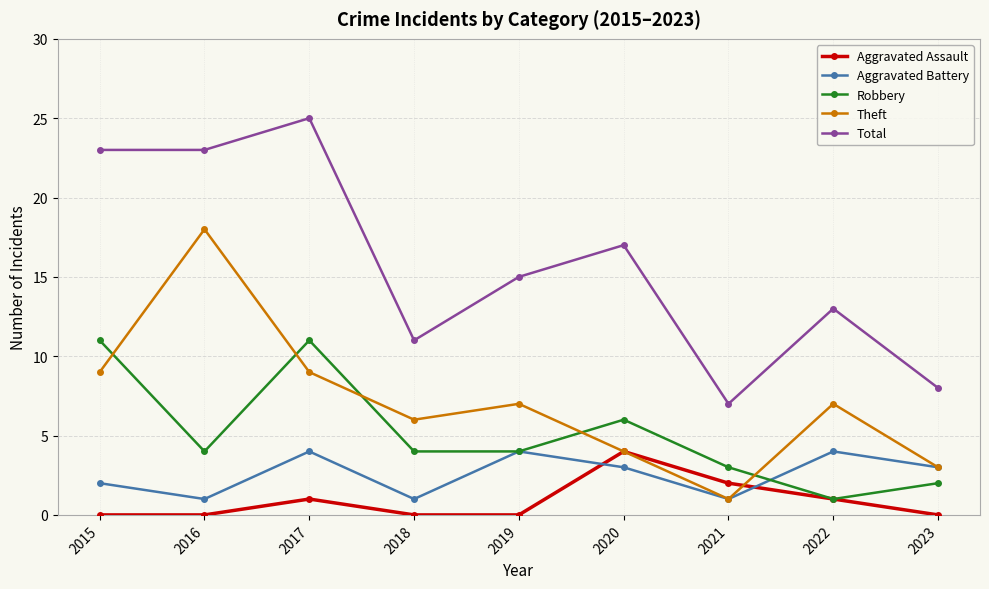

What is the value of the Theft point at the 9th from the left?

3